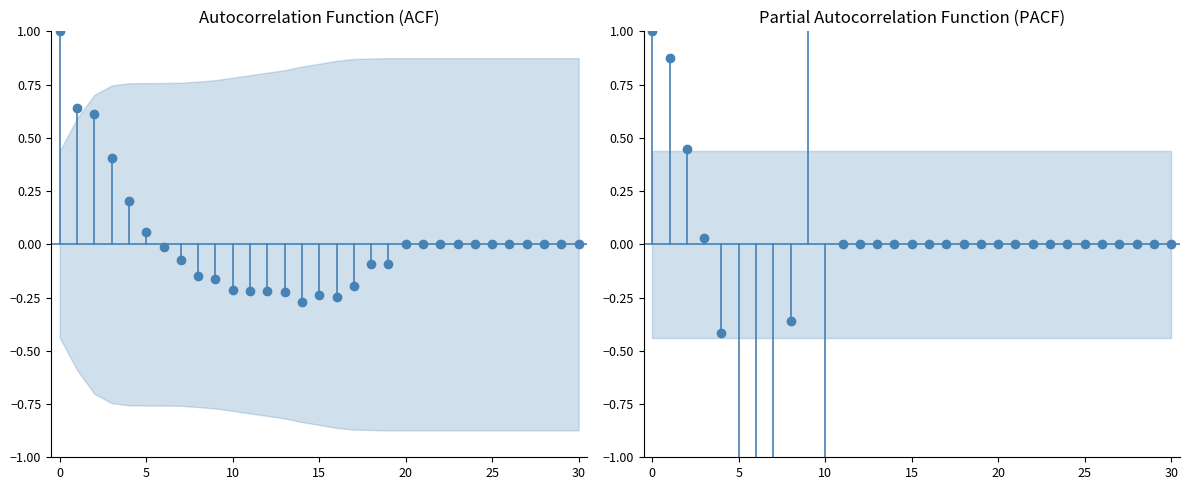

What is the sum of all PACF values?

1